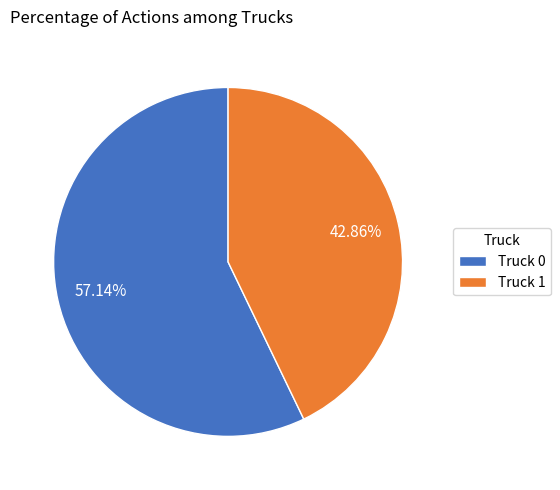

How many slices are in this pie chart?

2